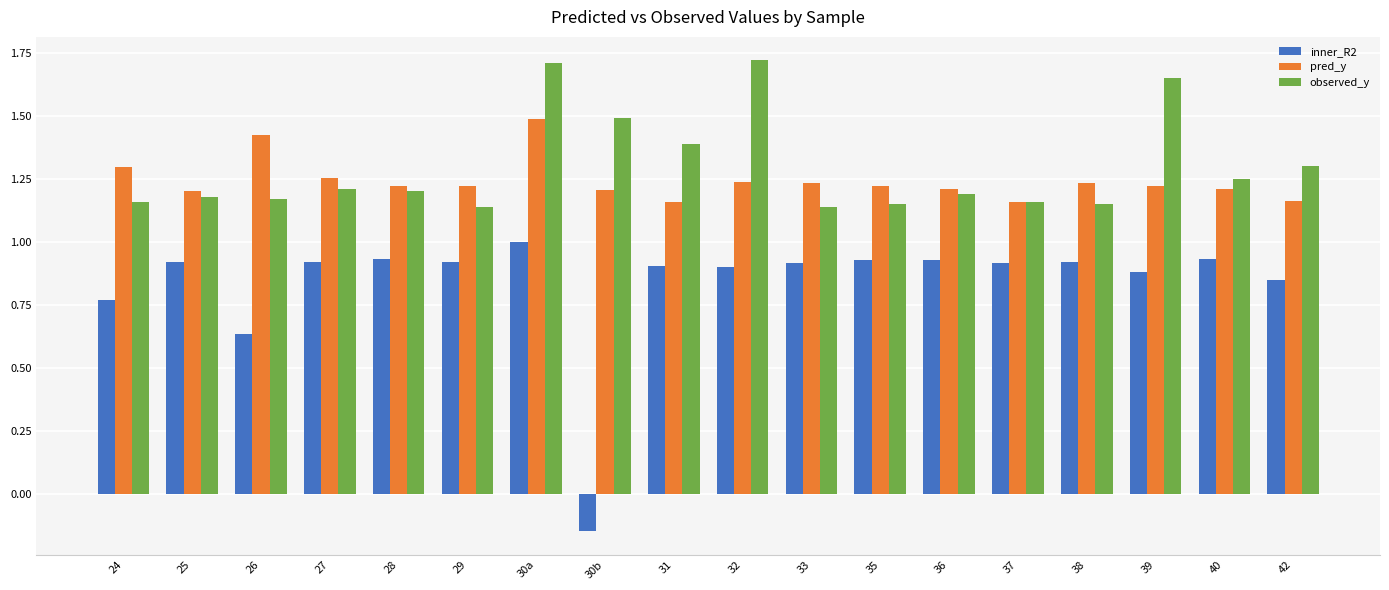

Rank the series by their maximum value, from lowest to highest.

inner_R2, pred_y, observed_y